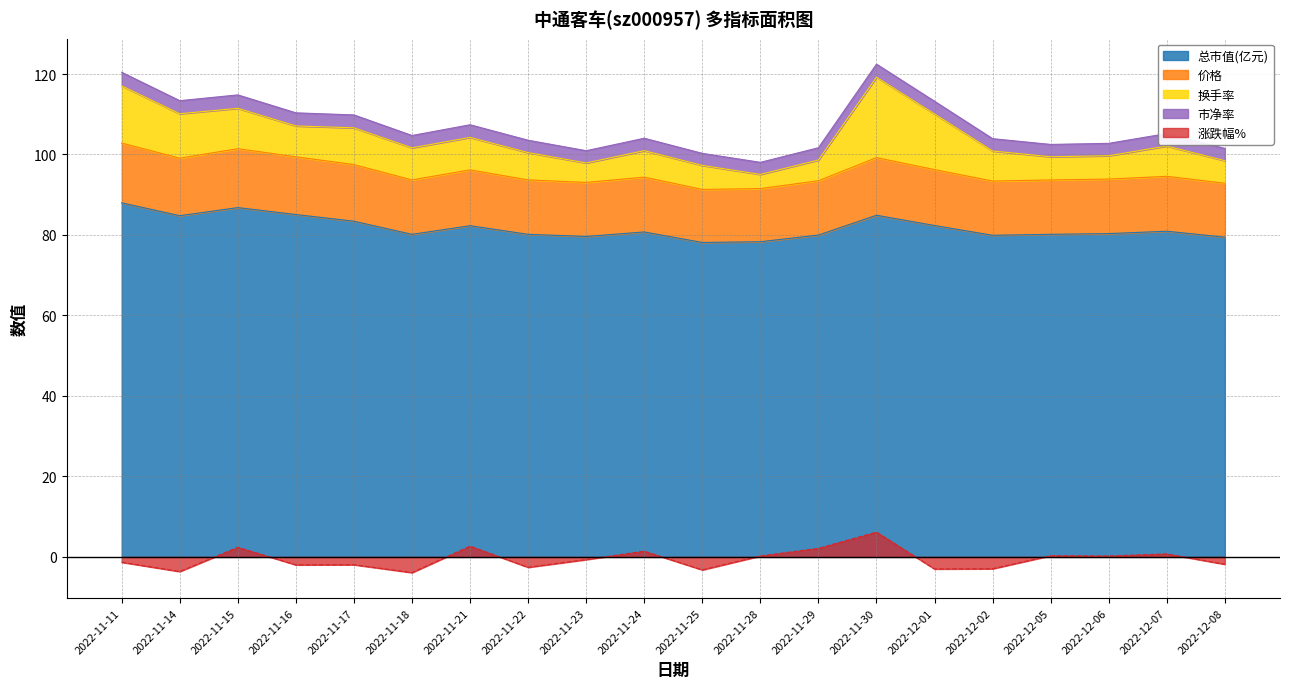

At which label is 涨跌幅% closest to 1?

2022-12-07